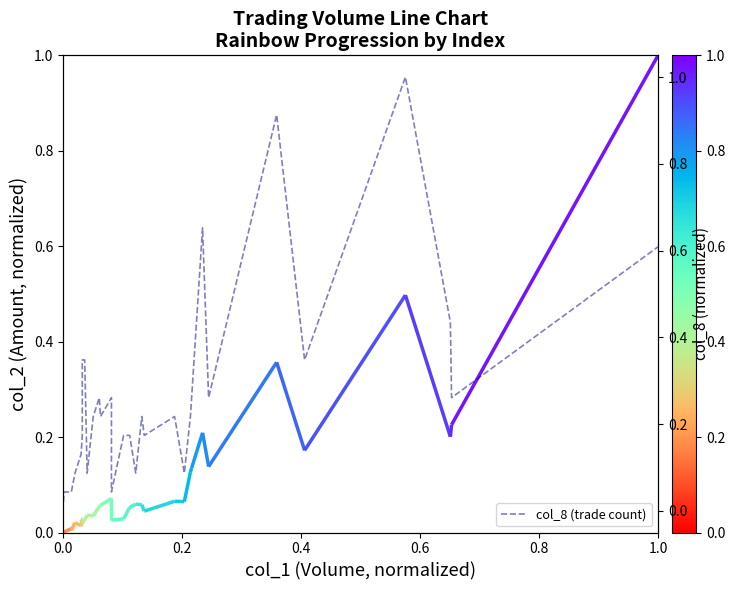

Reading left to right, what are all the values shown in this chart?

0.0	0.0	0.0	0.0	0.0	0.0	0.0	0.0	0.0	0.0	0.1	0.1	0.1	0.2	0.3	0.3	0.1	0.2	0.3	0.2	0.3	0.0	0.2	0.2	0.1	0.2	0.2	0.2	0.1	0.2	0.3	0.7	0.3	0.9	0.3	1.0	0.4	0.3	0.6